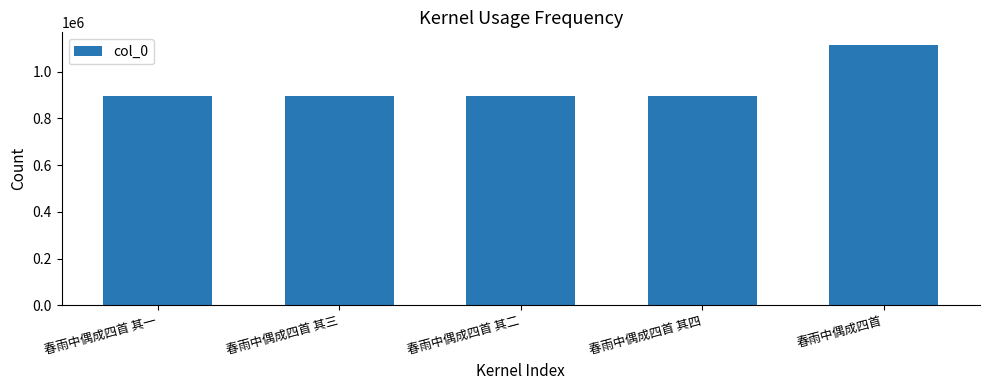

What is the difference between the maximum and second lowest values?

216185